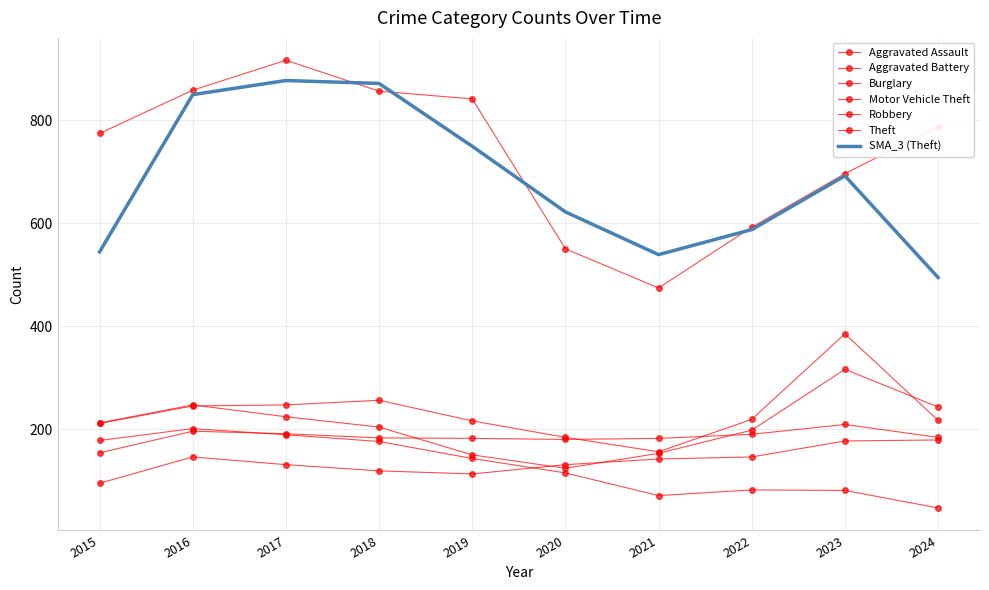

Reading left to right, what are all the values shown in this chart?

Aggravated Assault: 2015=95	2016=146	2017=131	2018=119	2019=113	2020=131	2021=142	2022=146	2023=177	2024=179
Aggravated Battery: 2015=154	2016=196	2017=191	2018=183	2019=182	2020=180	2021=182	2022=190	2023=209	2024=184
Burglary: 2015=178	2016=201	2017=189	2018=176	2019=143	2020=115	2021=71	2022=82	2023=81	2024=47
Motor Vehicle Theft: 2015=211	2016=245	2017=247	2018=256	2019=216	2020=184	2021=156	2022=219	2023=385	2024=217
Robbery: 2015=212	2016=247	2017=224	2018=204	2019=150	2020=124	2021=153	2022=198	2023=316	2024=243
Theft: 2015=774	2016=858	2017=916	2018=856	2019=841	2020=550	2021=474	2022=592	2023=696	2024=787